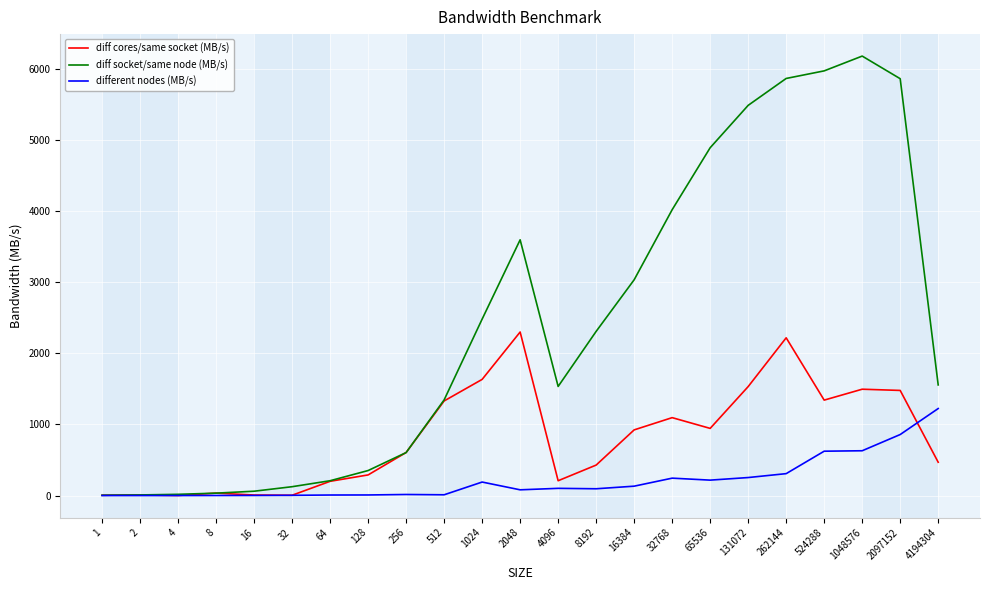

What is the sum of all diff socket/same node (MB/s) values?

55545.2